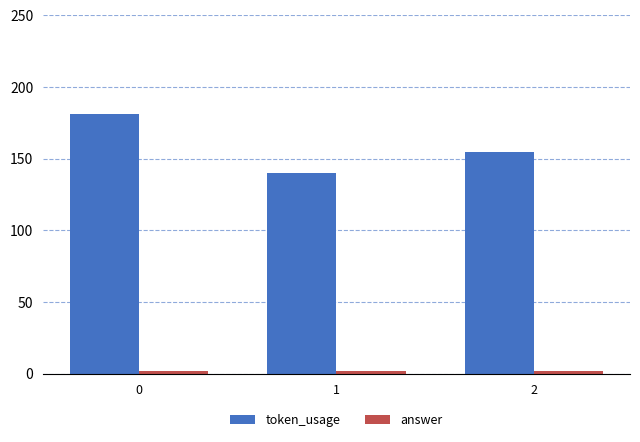

What is the highest value of the token_usage series?

181